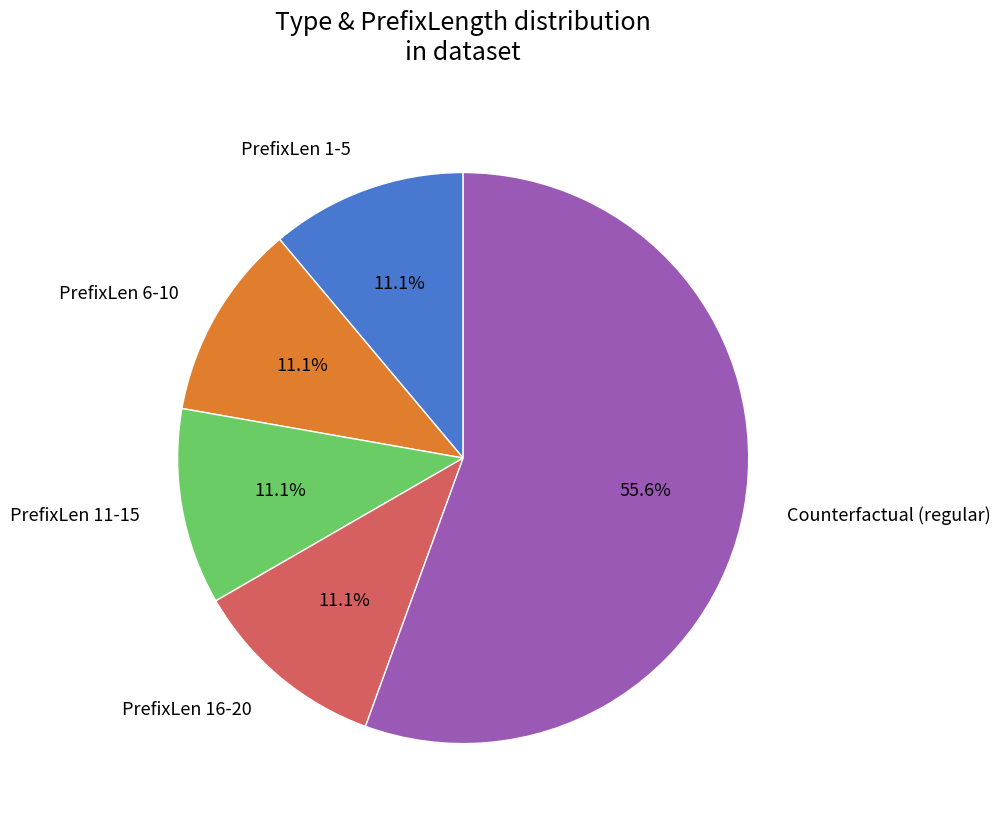

What is the largest slice in the pie chart?

Counterfactual (regular)